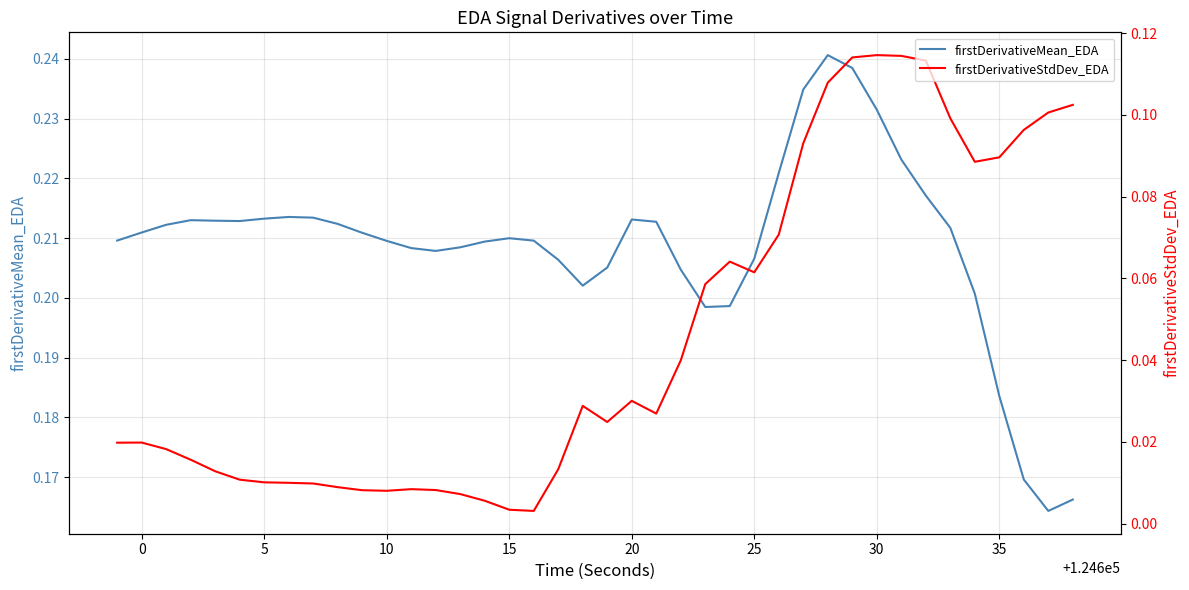

Is it true that firstDerivativeMean_EDA equals 0.1 at 15?

False